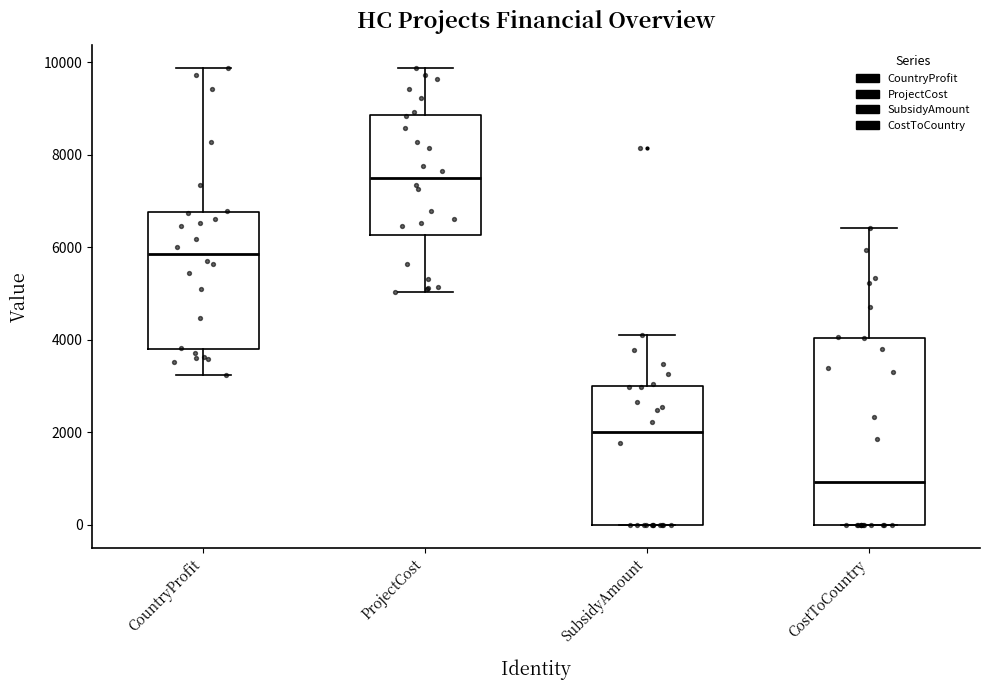

Reading left to right, read every box against the y-axis: the position of its median line, the range the box covers, and the ends of its whiskers. The values are not printed on the chart, so give them approximately, as read against the axis.

CountryProfit: median 5800, box 3800 to 6800, whiskers 3200 to 9800
ProjectCost: median 7600, box 6200 to 8800, whiskers 5000 to 9800
SubsidyAmount: median 2000, box 0 to 3000, whiskers 0 to 4000
CostToCountry: median 1000, box 0 to 4000, whiskers 0 to 6400